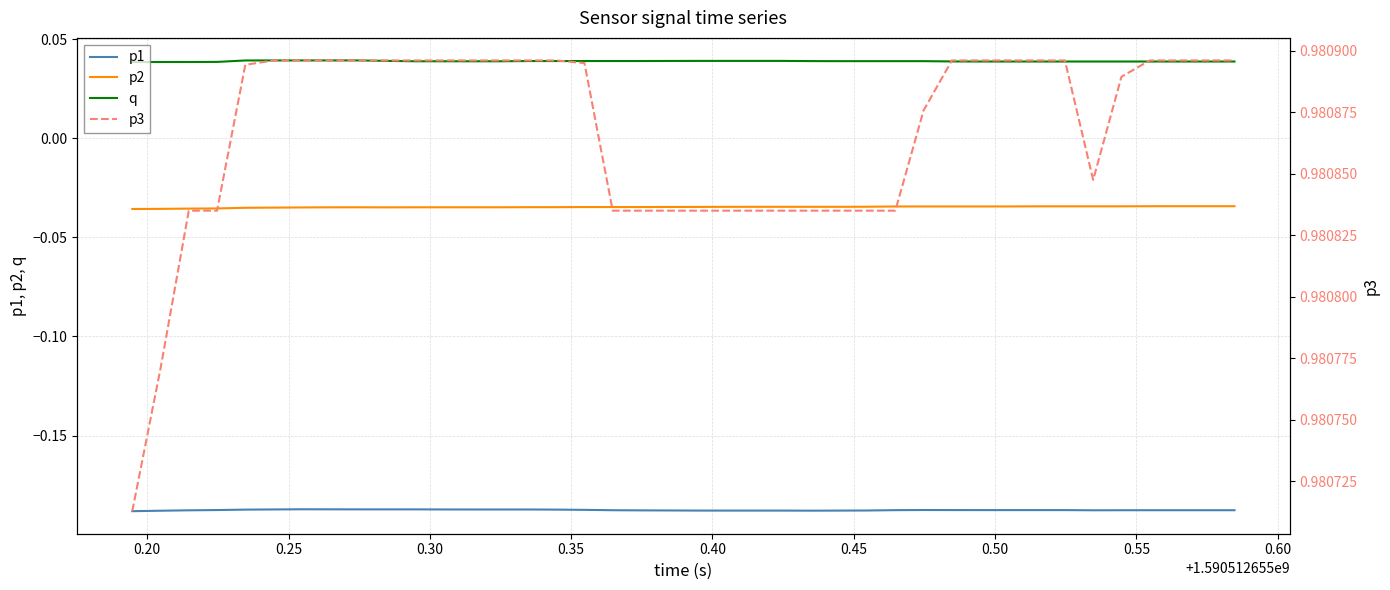

True or false: p3 has more than 2 interior local peaks.

False